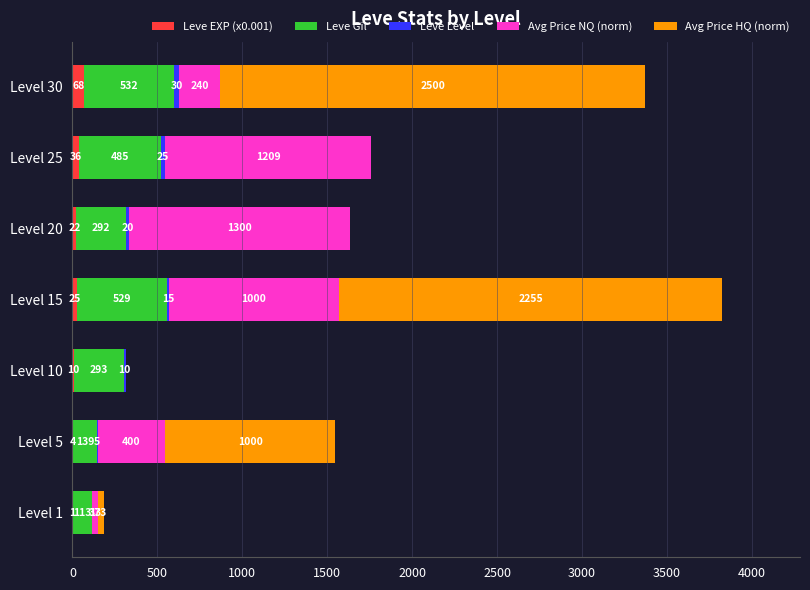

How many categories are shown in the chart?

7